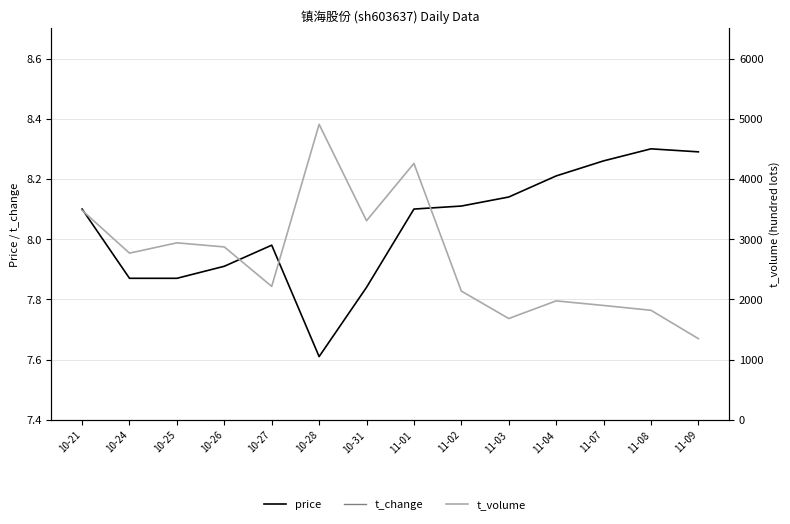

How many series are shown in this chart?

3